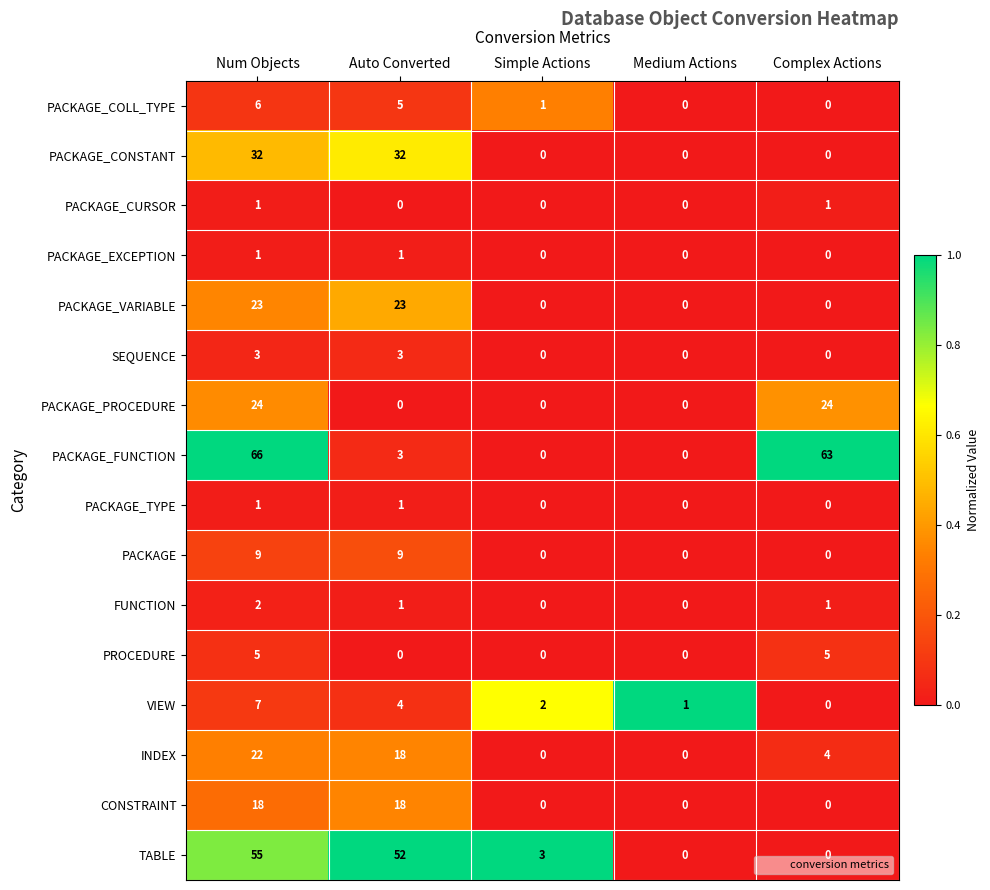

What value does the PROCEDURE series have at Complex Actions?

5